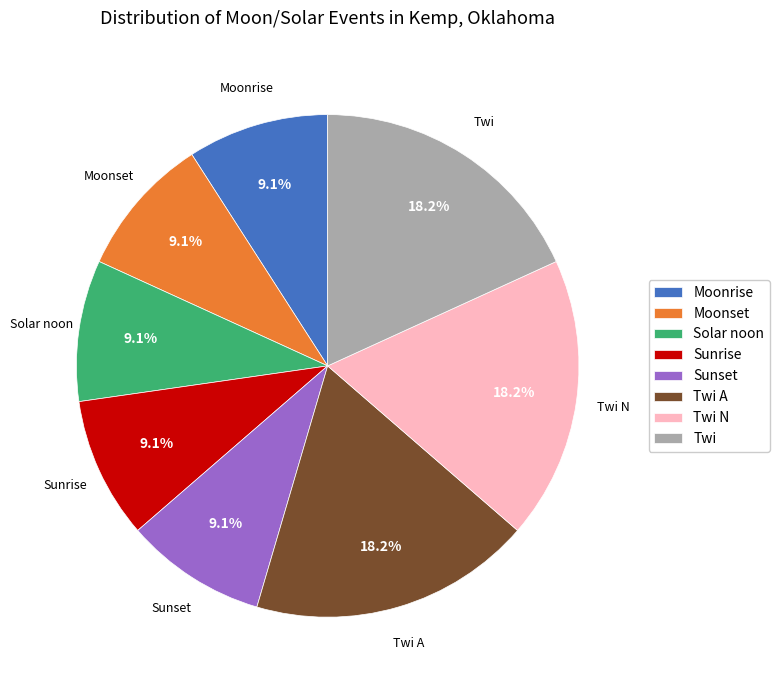

What percentage do Sunrise and Twi together represent?

27.3%